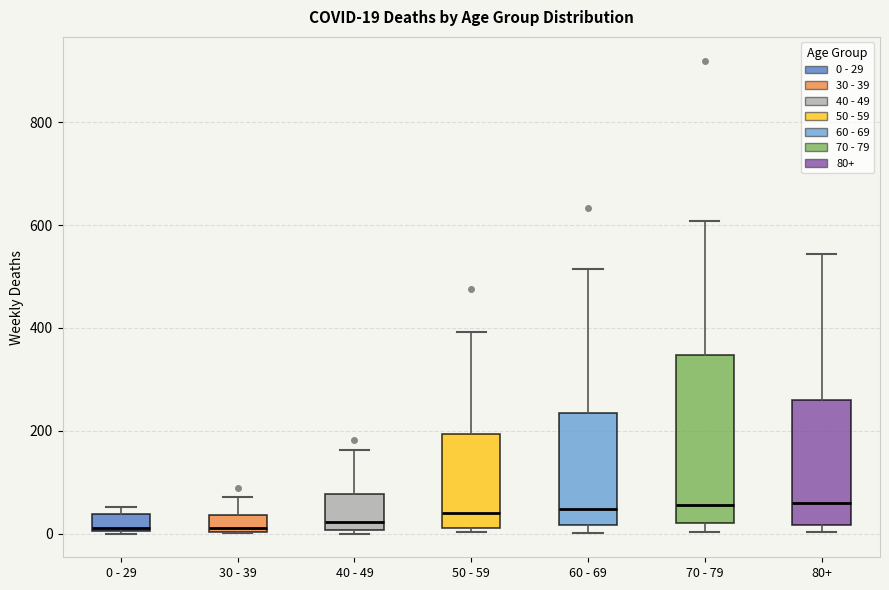

Comparing the boxes themselves (not the whiskers), which one is the tallest?

70 - 79